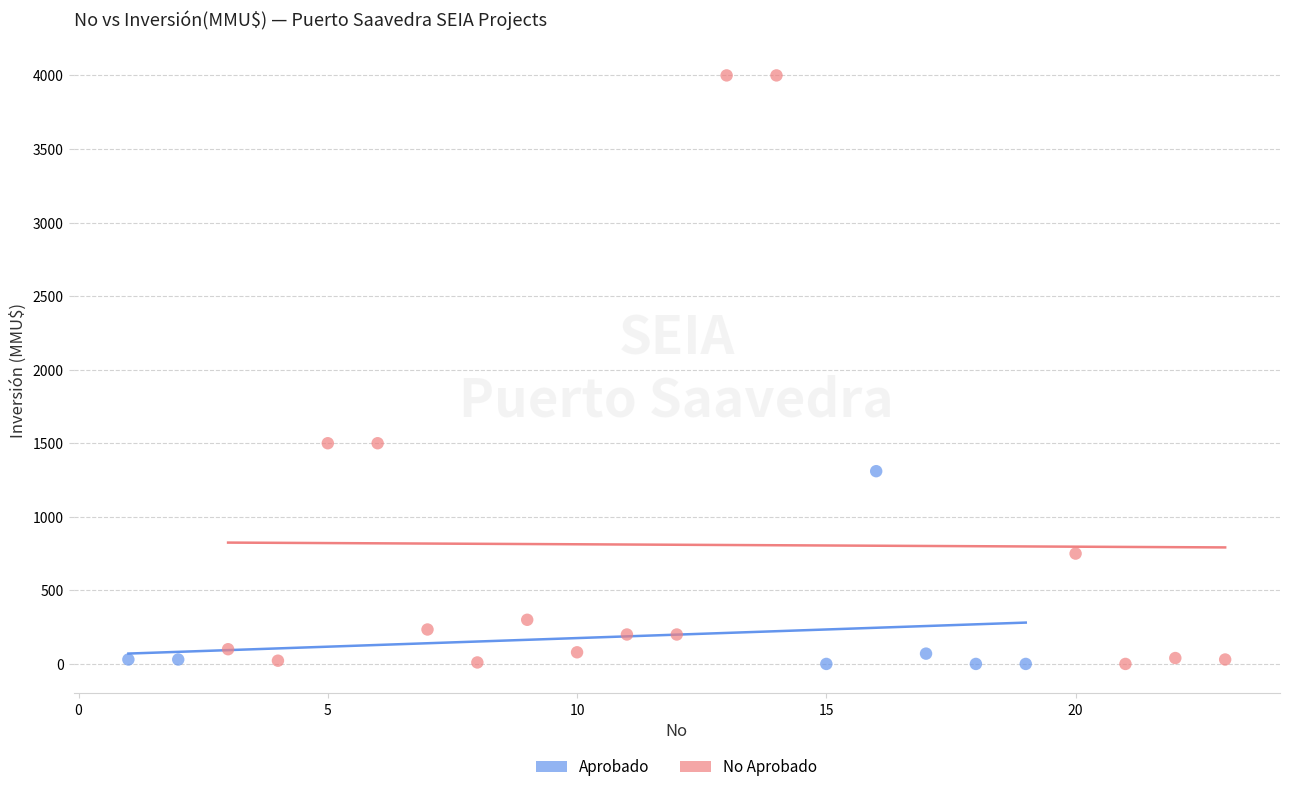

Which series contains the highest Y value?

No Aprobado